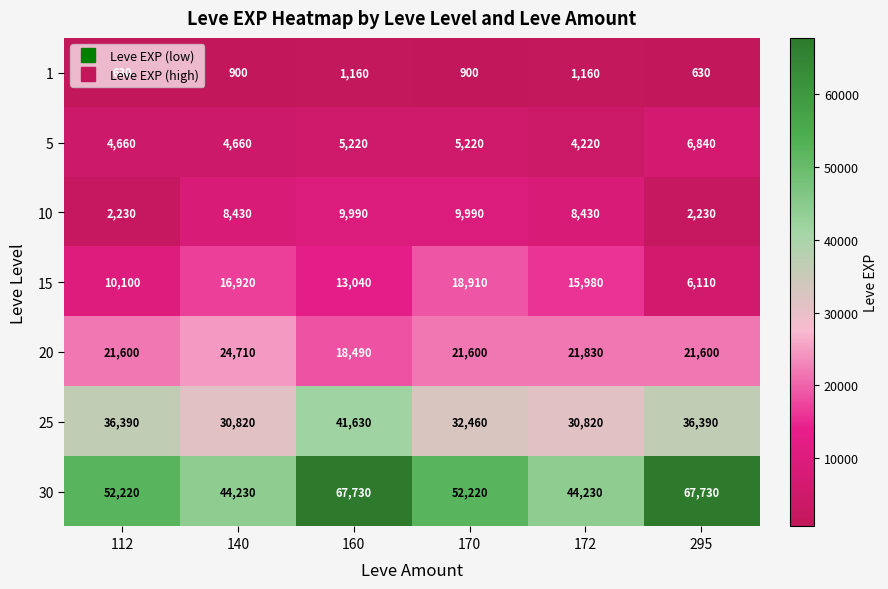

What is the maximum value for 15?

18910